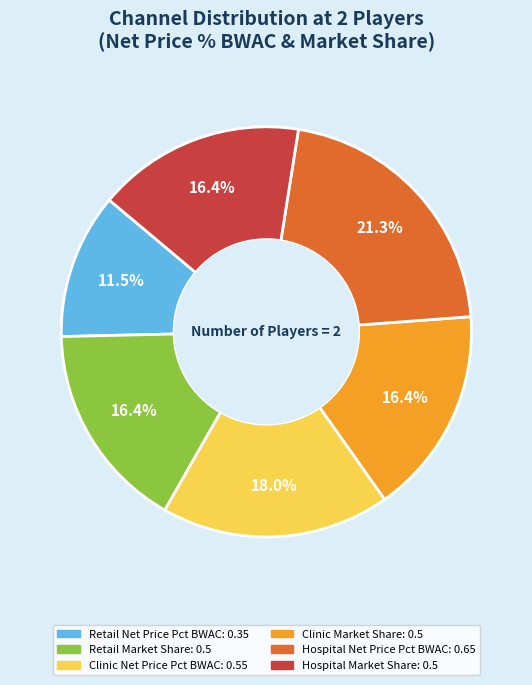

Which category has the biggest portion of the pie?

Hospital Net Price Pct BWAC